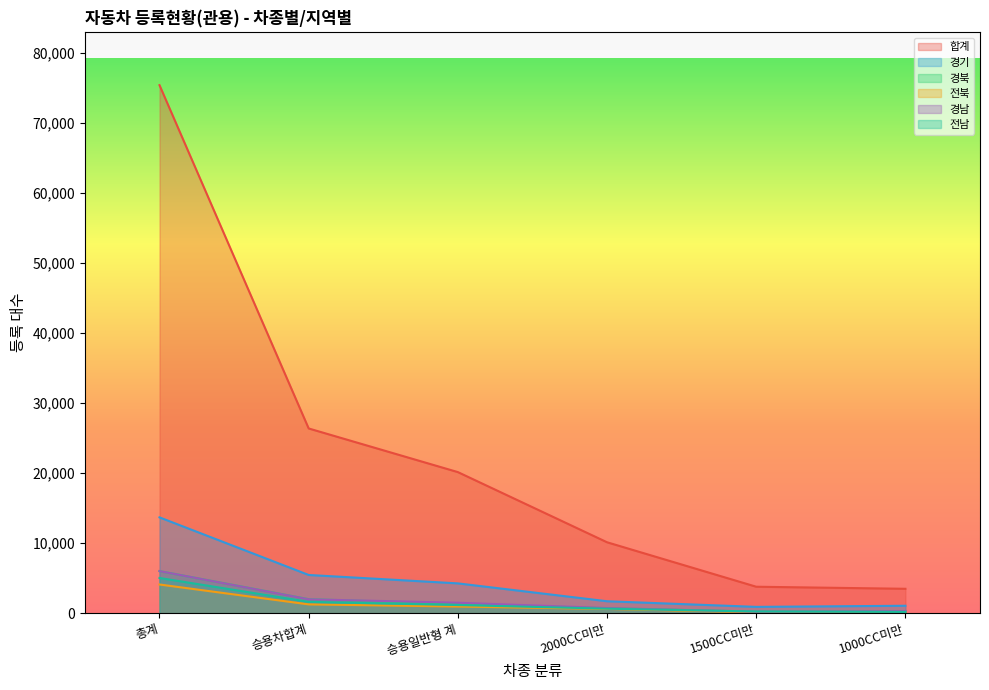

Count the number of data series in this chart.

6